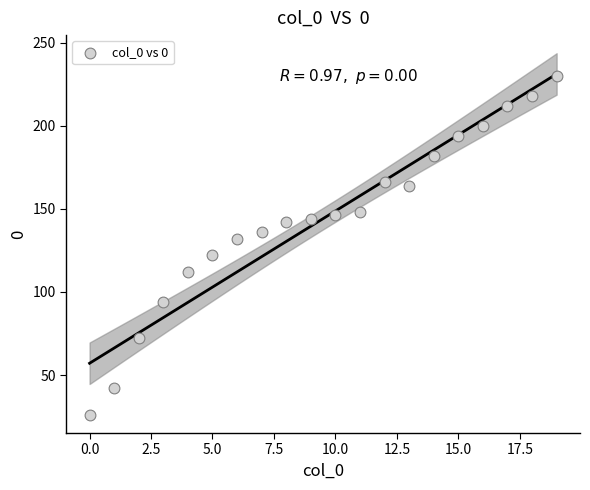

What is the range of Y values (max minus min)?

204